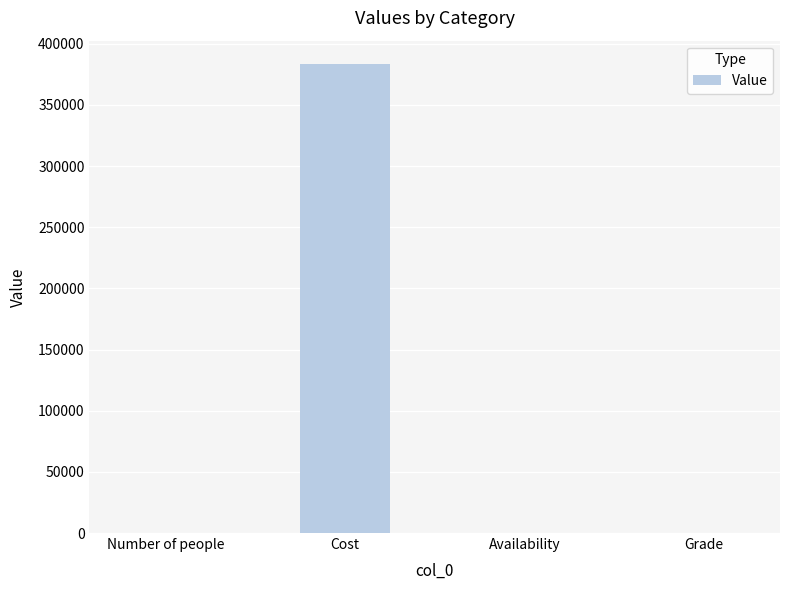

Which has a higher value, Cost or Number of people?

Cost